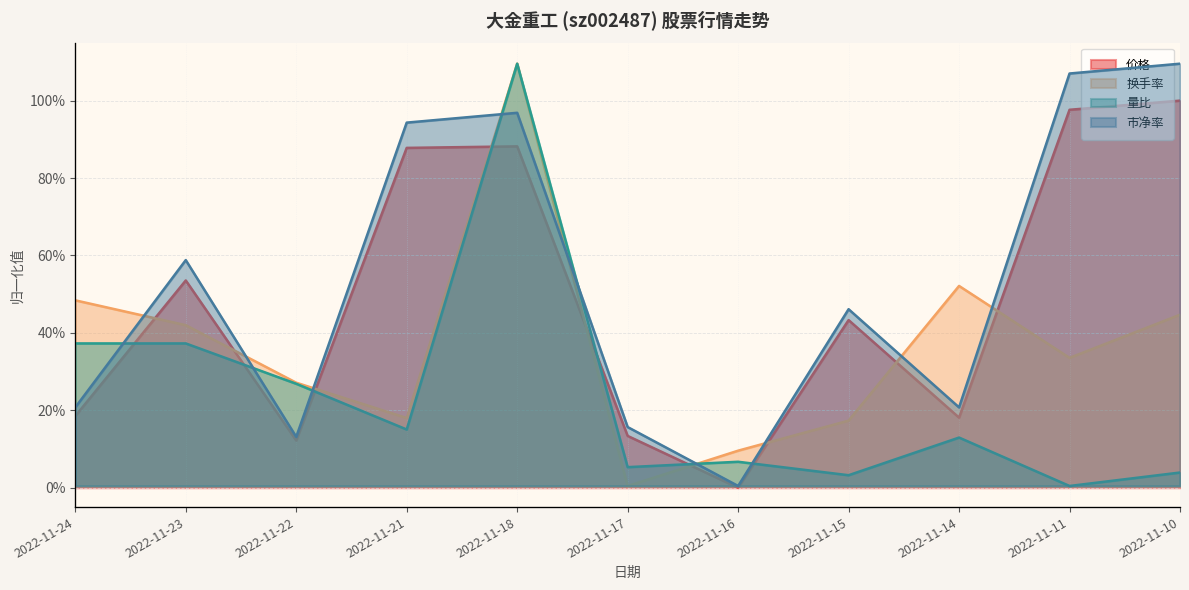

Which label corresponds to the smallest value in the chart?

2022-11-16